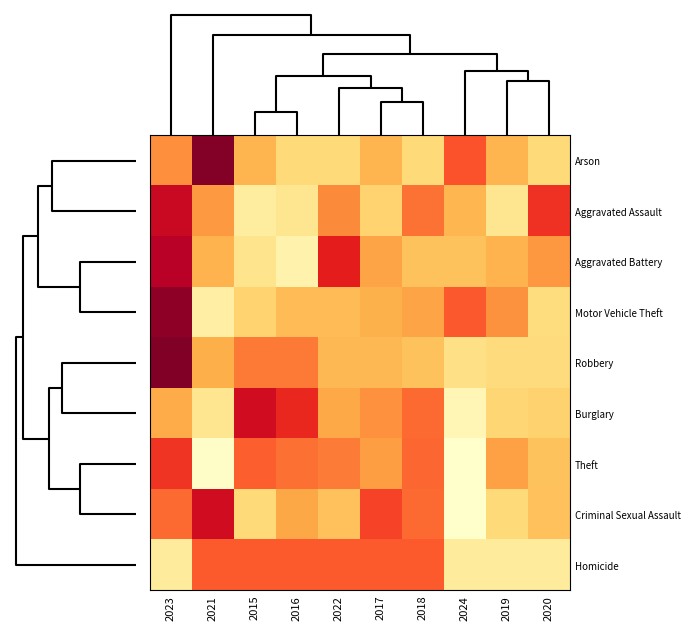

At how many categories does at least one series exceed -1?

10